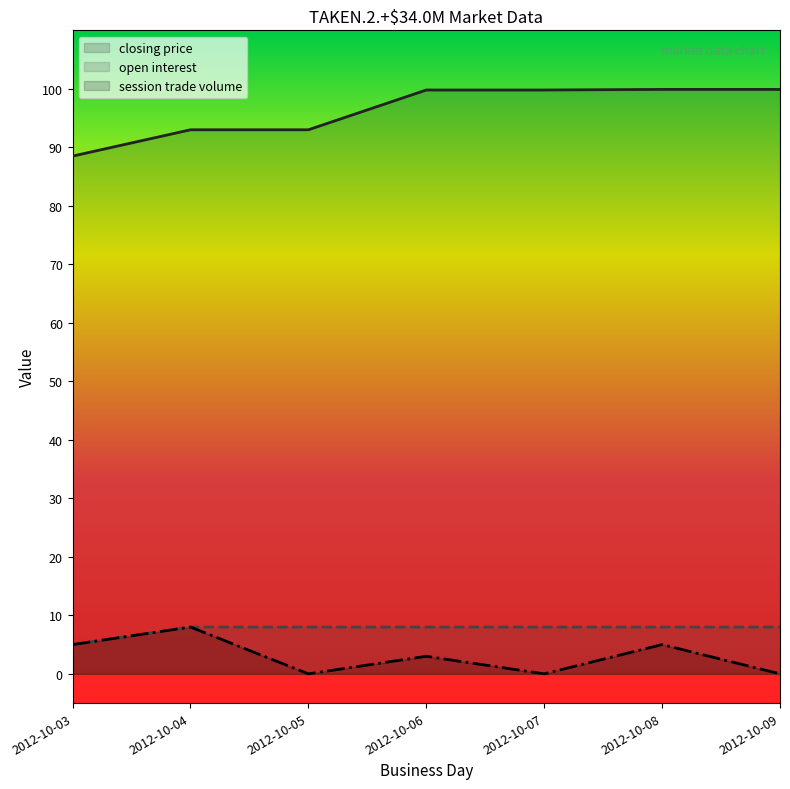

At which label is open interest closest to 6?

2012-10-03